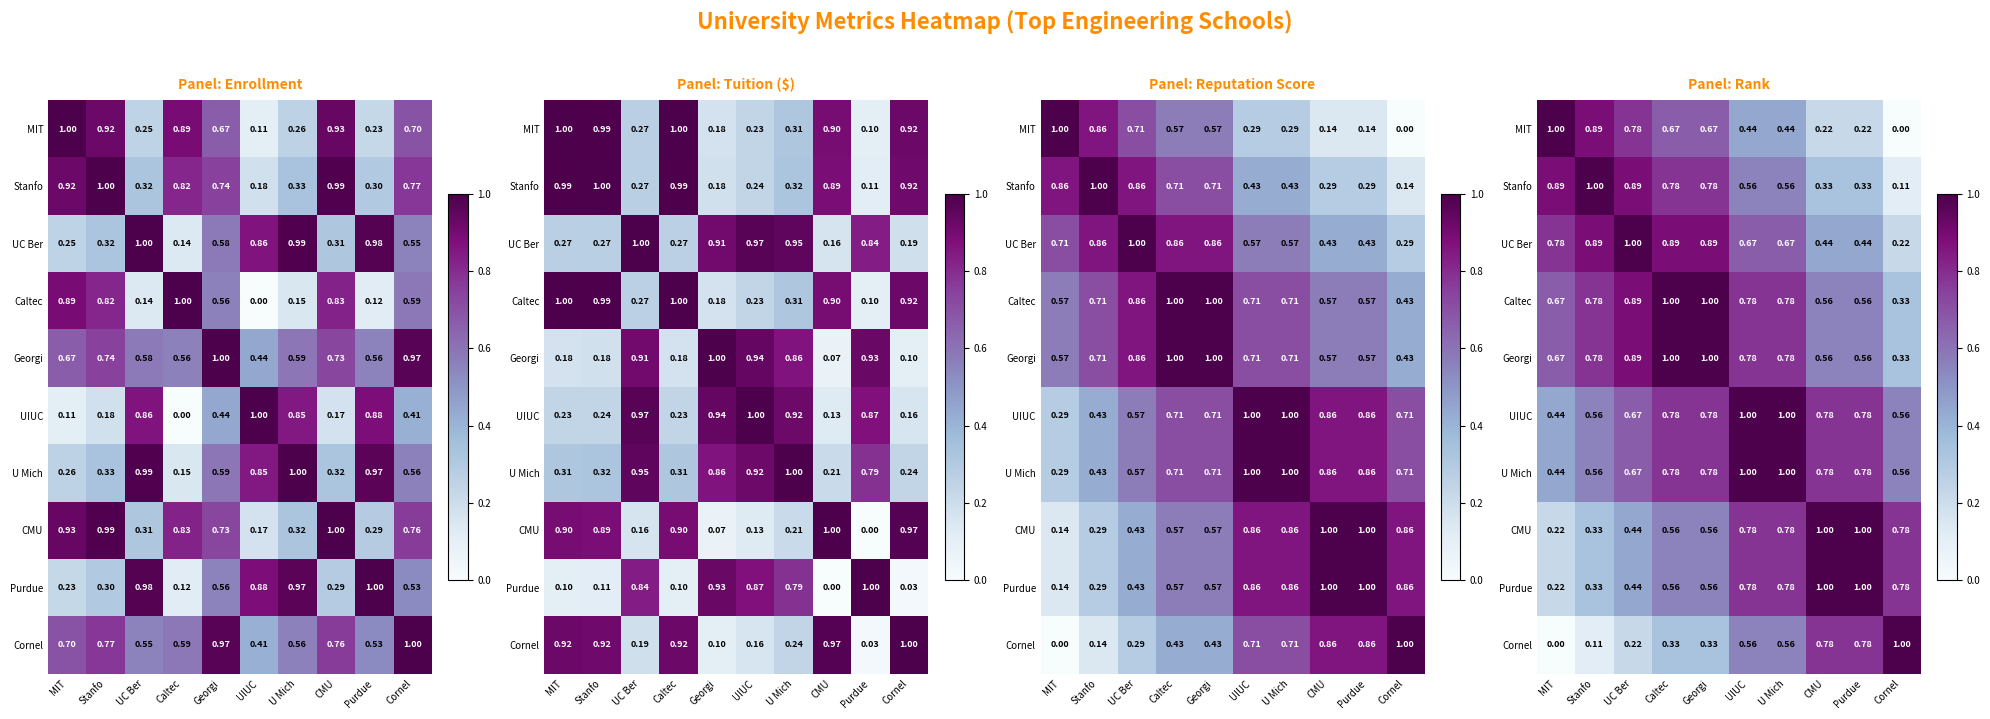

At how many categories does at least one series exceed 0?

10